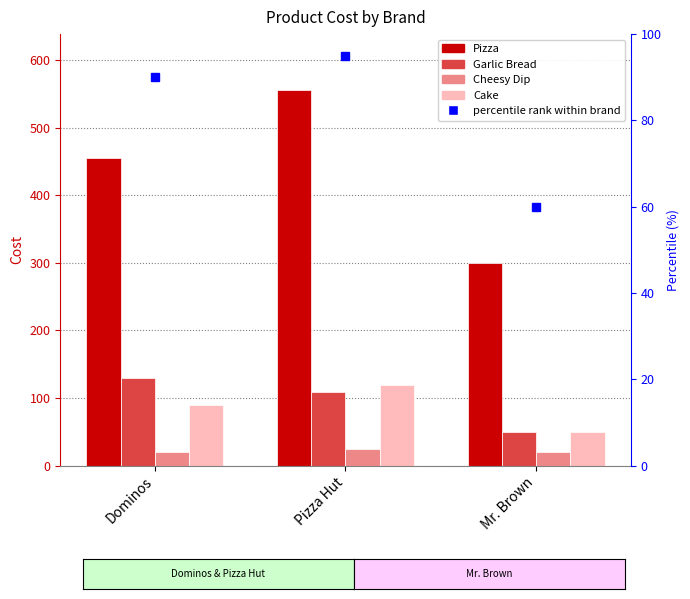

Are the bars grouped side by side (vs. stacked)?

Yes